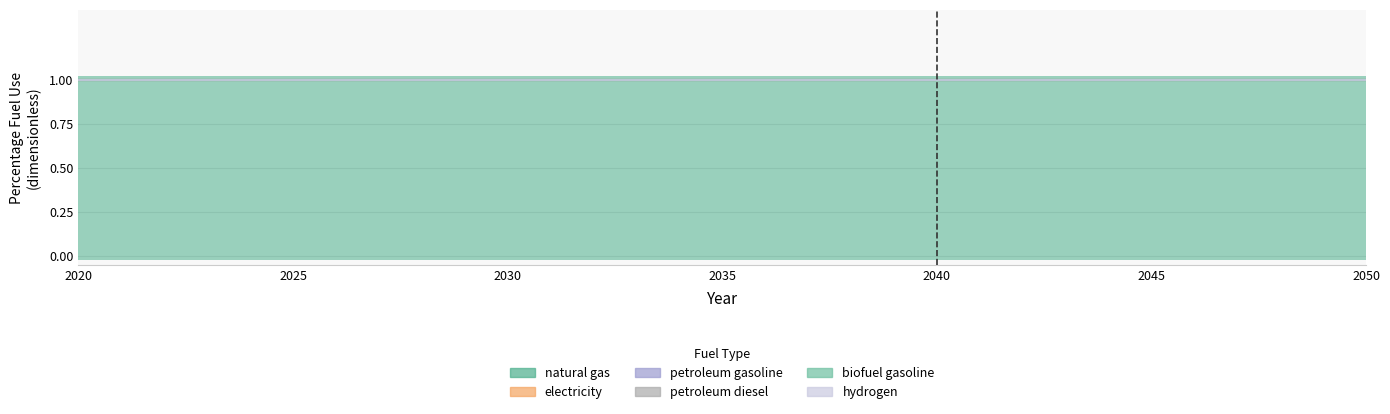

Which has a higher value, 2032 or 2021?

2032